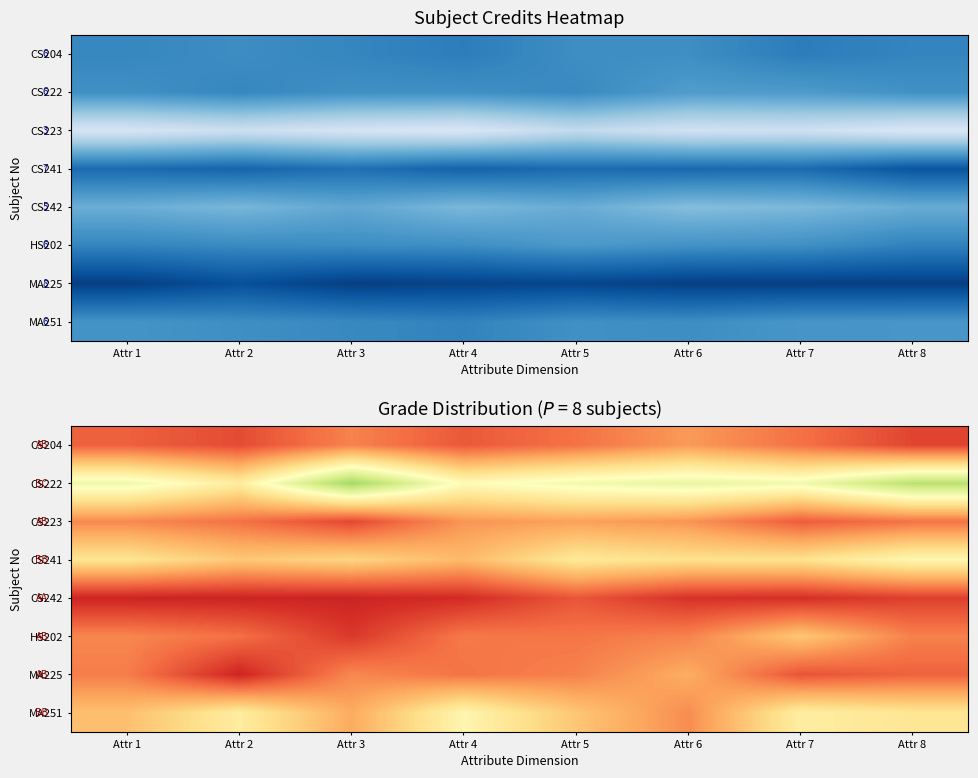

Which category has the highest value across all series?

Attr 1